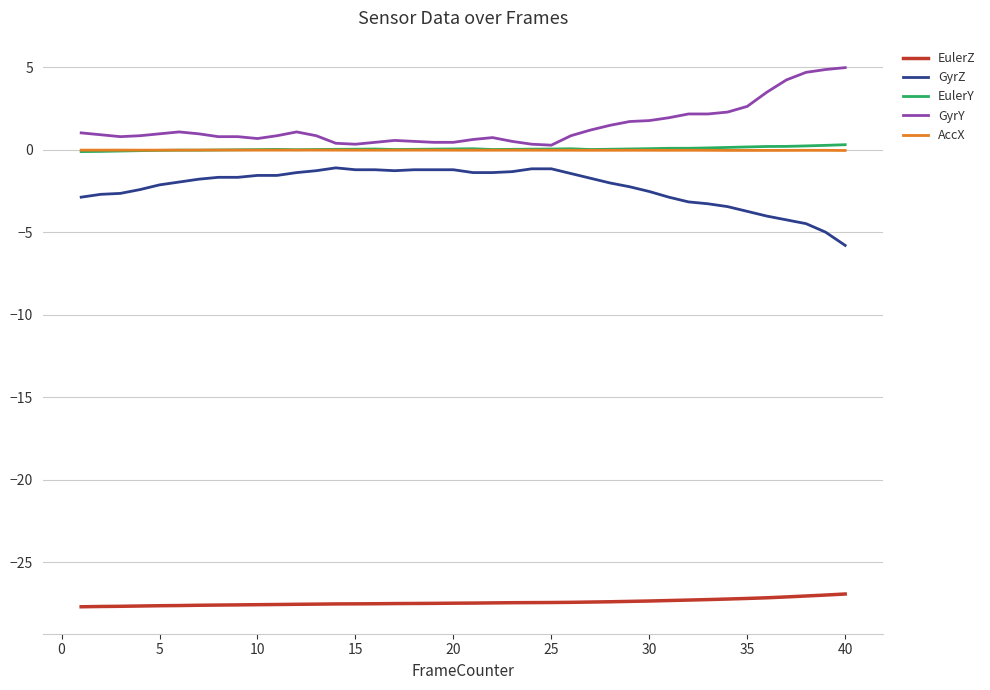

True or false: AccX and GyrZ cross at least once.

False